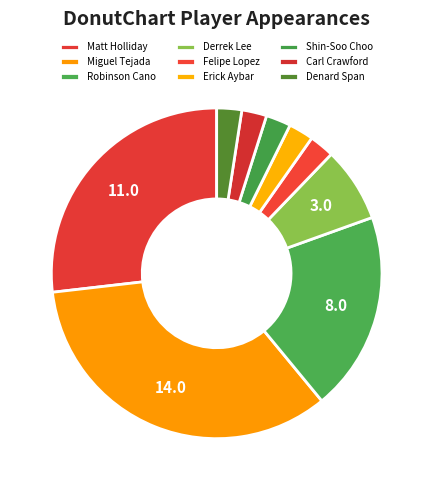

Which slice is the largest?

Miguel Tejada